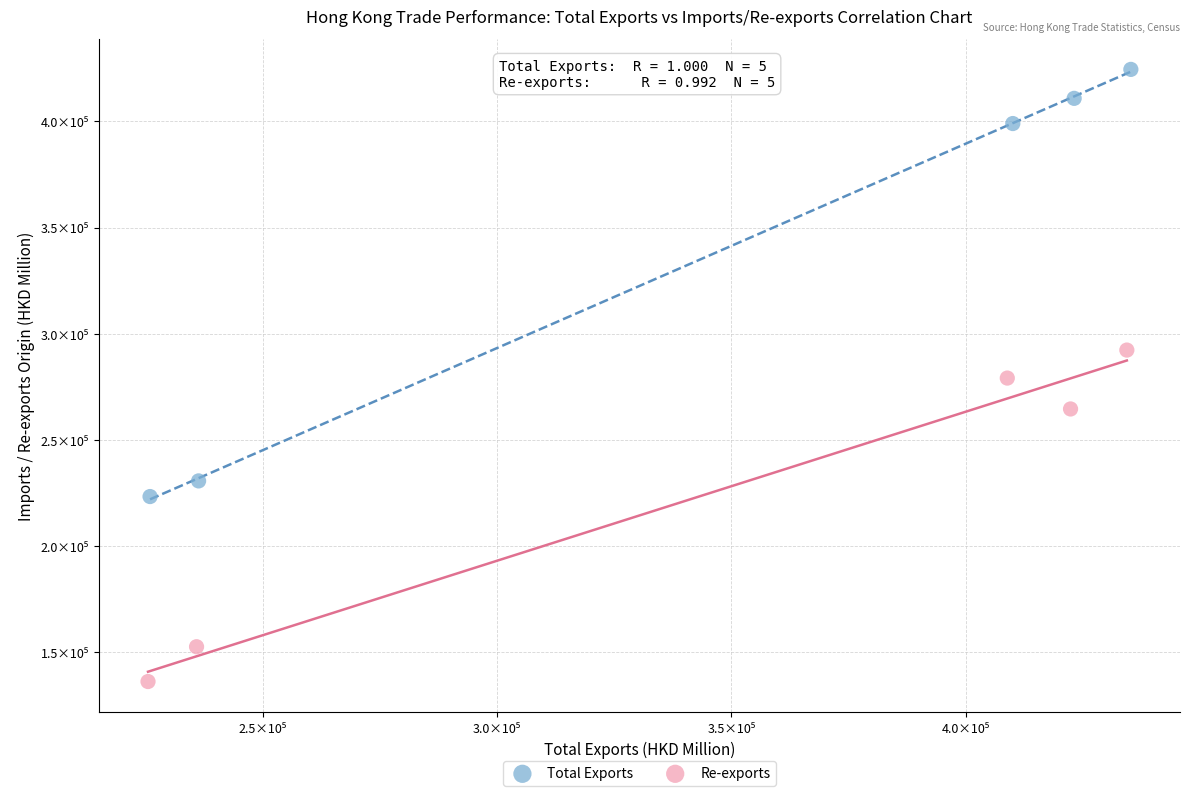

Which series reaches the minimum Y coordinate?

Re-exports